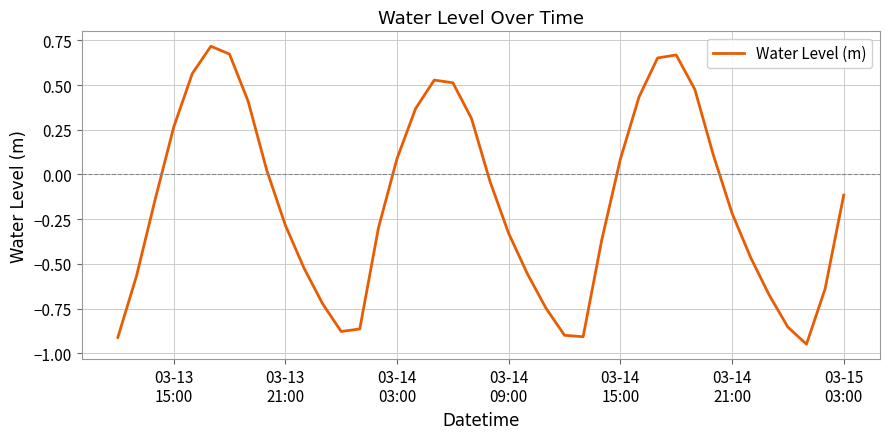

Does the chart display data point markers on the line(s)?

No